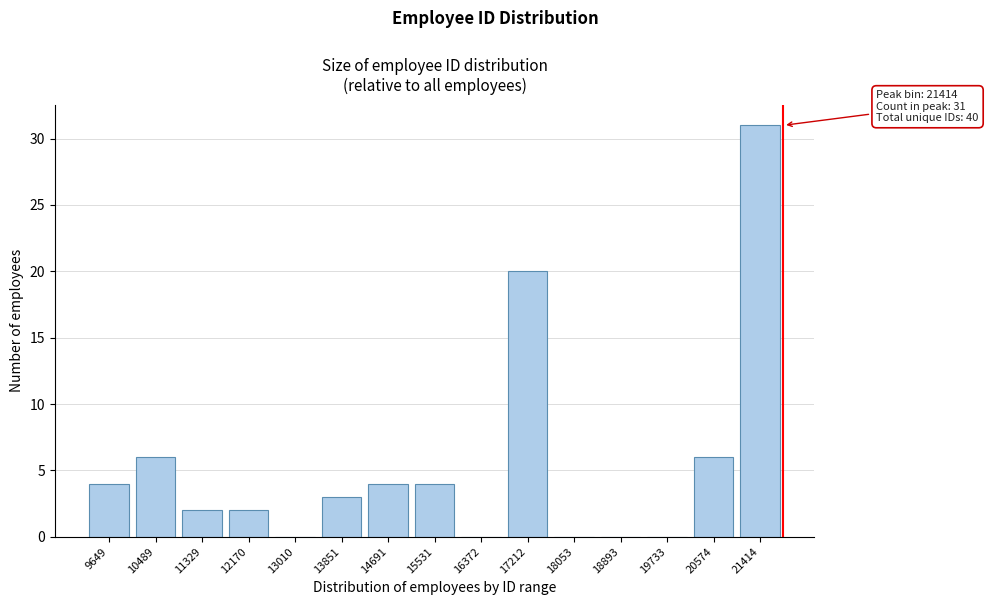

Reading left to right, extract all data points from this chart.

9649=4	10489=6	11329=2	12170=2	13010=0	13851=3	14691=4	15531=4	16372=0	17212=20	18053=0	18893=0	19733=0	20574=6	21414=31